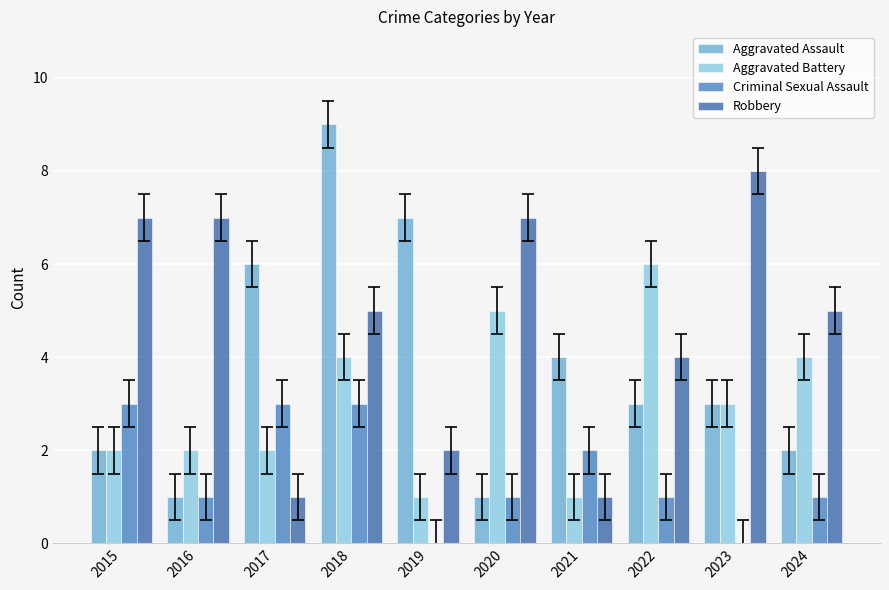

How many distinct data groups are displayed?

4